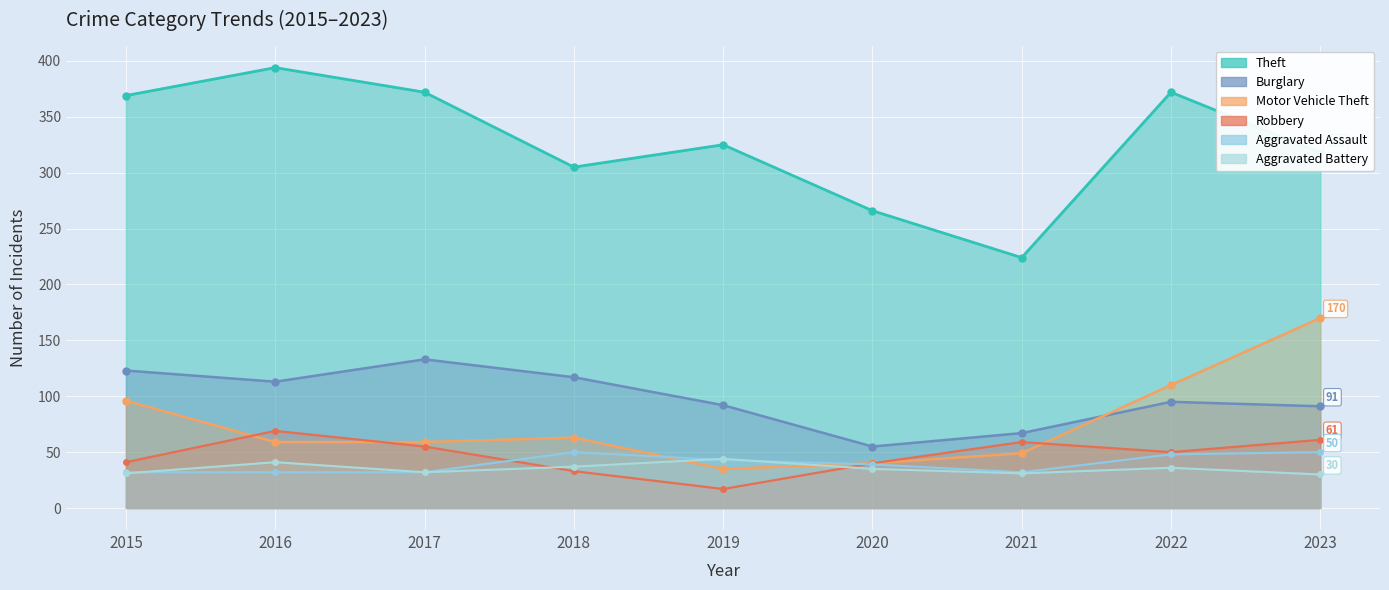

How many lines are shown in the chart?

6